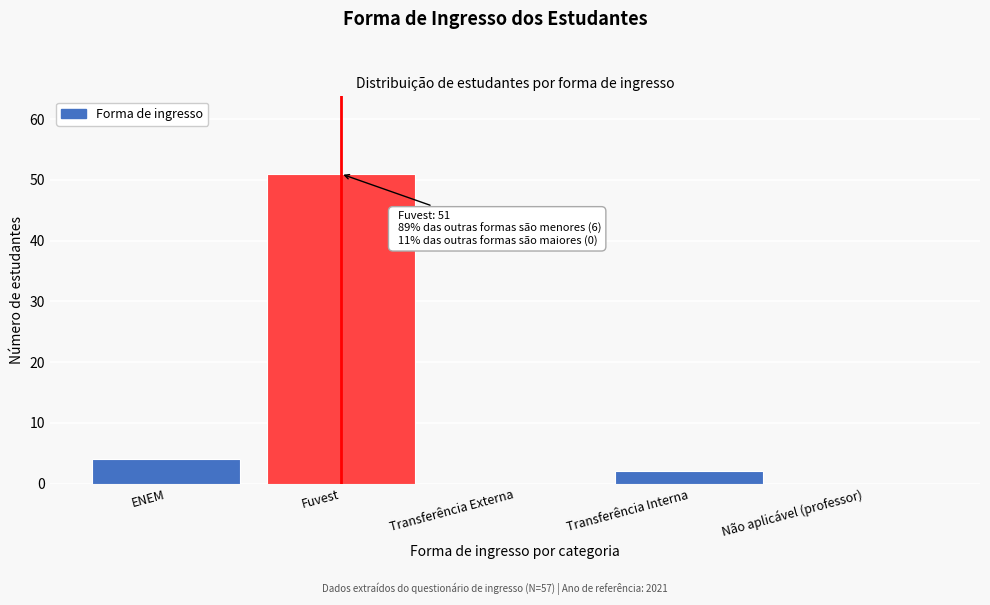

Reading right to left, extract all data points from this chart.

Não aplicável (professor)=0	Transferência Interna=2	Transferência Externa=0	Fuvest=51	ENEM=4